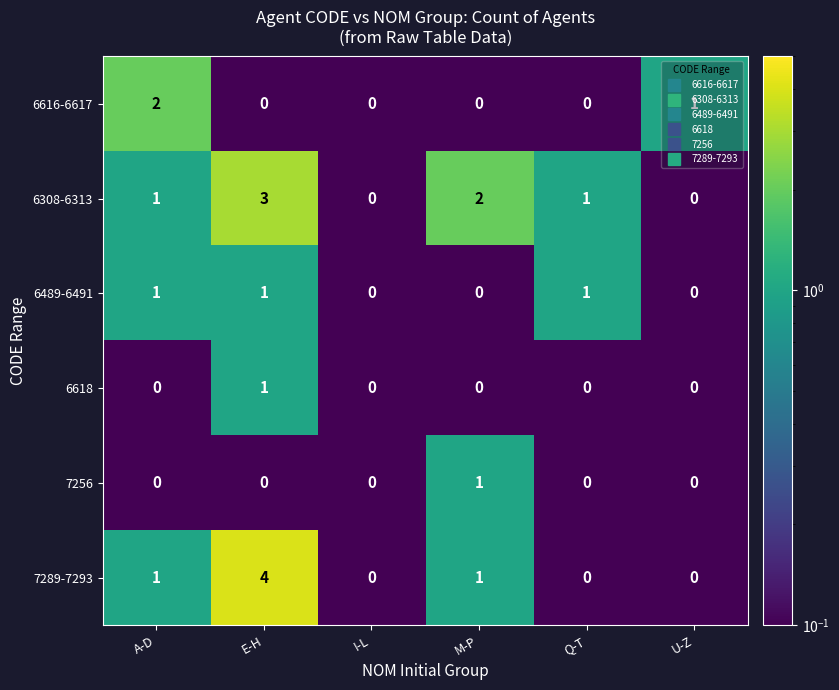

Which label corresponds to the largest value in the chart?

E-H